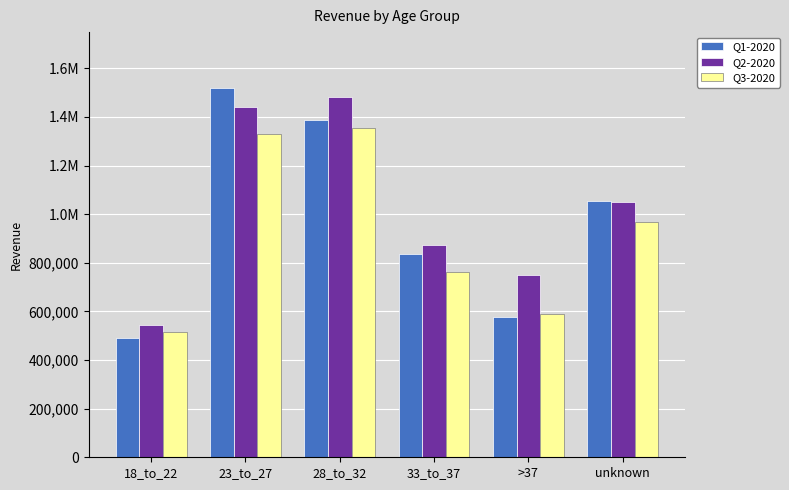

Is the value of Q2-2020 at 18_to_22 greater than the value of Q3-2020 at 28_to_32?

No